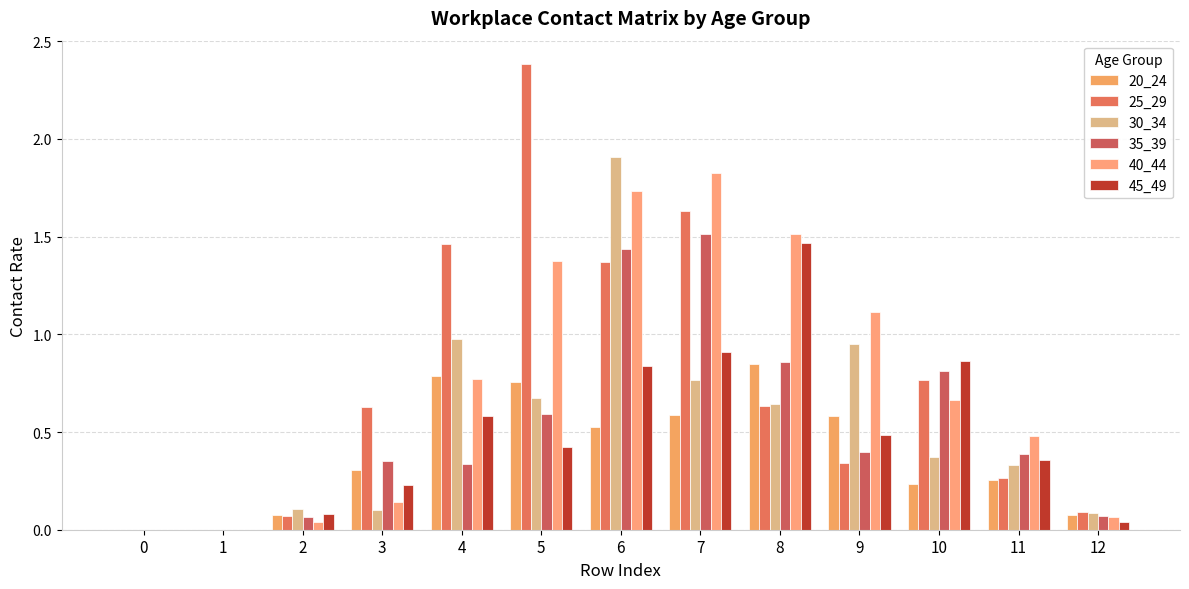

What is the value of the 25_29 bar at the 6th from the left?

2.4